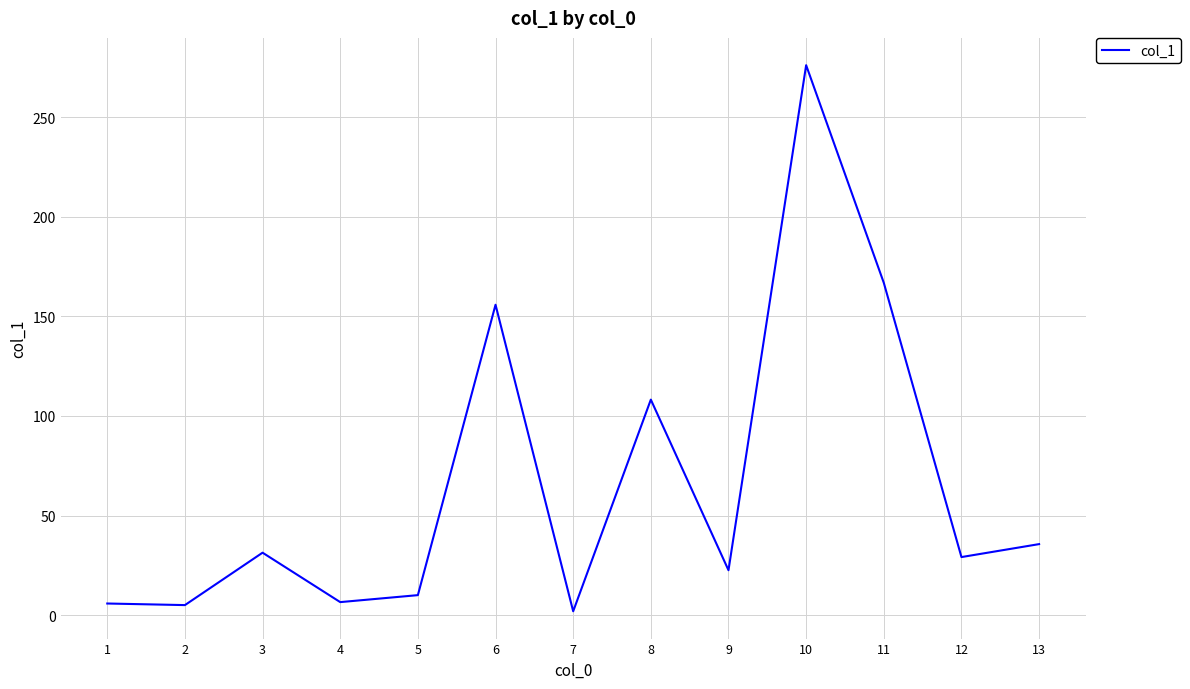

What is the maximum value shown in the chart?

276.0